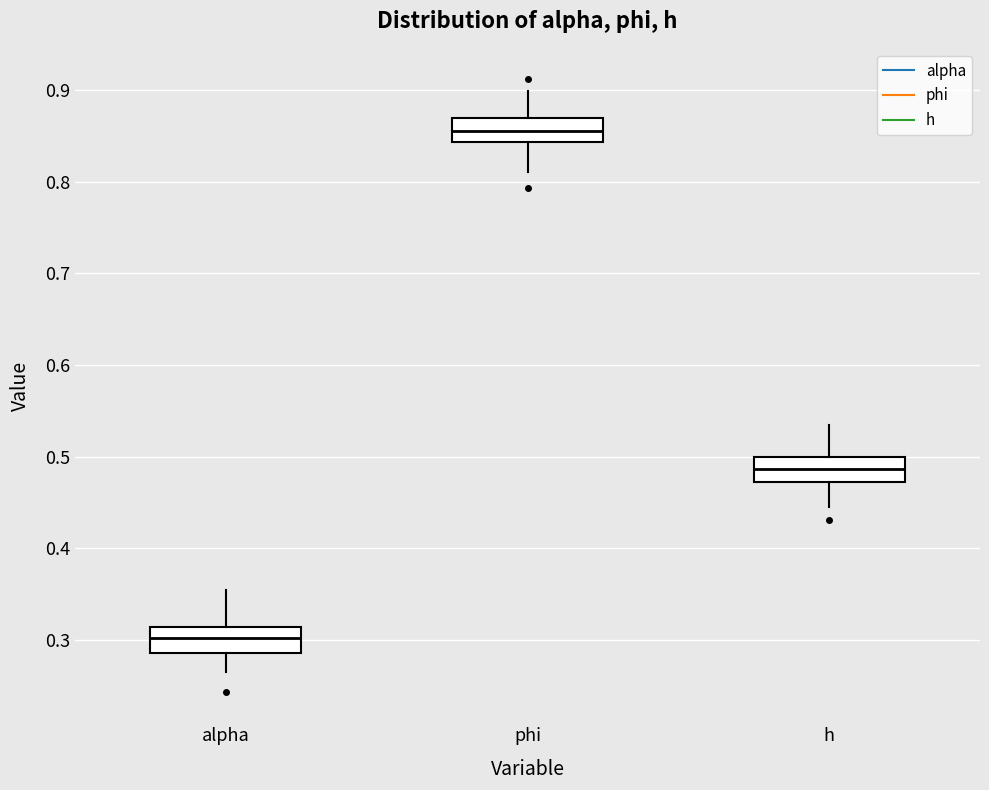

Reading left to right, transcribe this box plot: for each box, give where its median line is, the range the box spans, and where its two whiskers end, as read against the y-axis. The values are not printed on the chart, so give them approximately, as read against the axis.

alpha: median 0.30, box 0.29 to 0.31, whiskers 0.26 to 0.35
phi: median 0.86, box 0.84 to 0.87, whiskers 0.81 to 0.90
h: median 0.49, box 0.47 to 0.50, whiskers 0.44 to 0.53